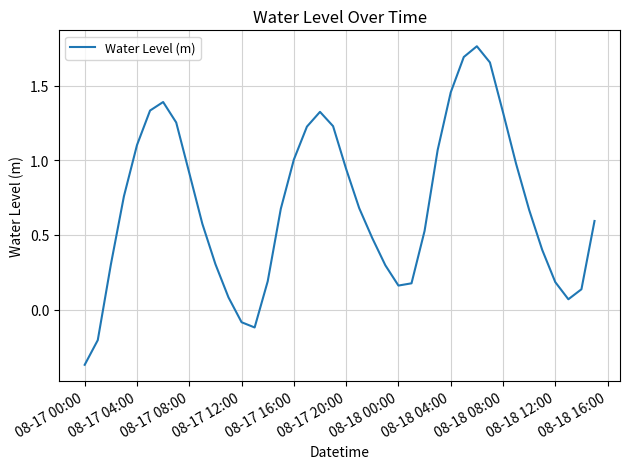

Does the chart have visible grid lines?

Yes